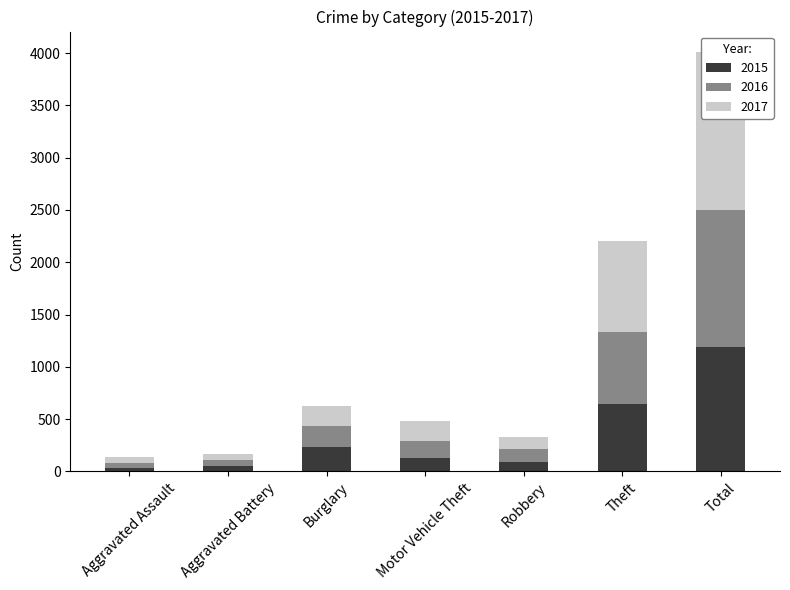

What is the label of the 4th bar from the left?

Motor Vehicle Theft